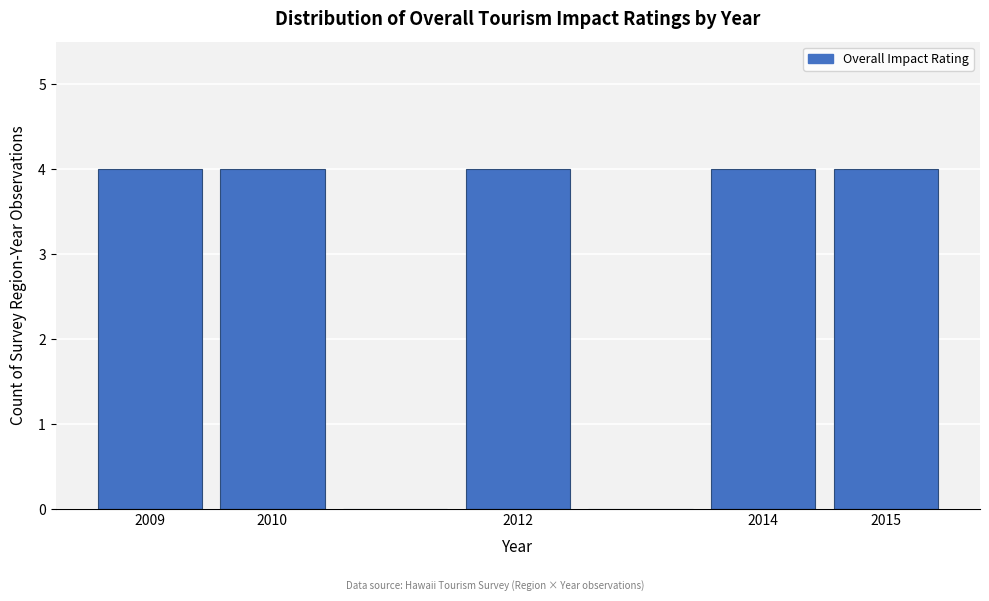

What is the height of the bar covering 2008.5 to 2009.5 on the x-axis? The values are not printed on the chart, so give them approximately, as read against the axis.

4